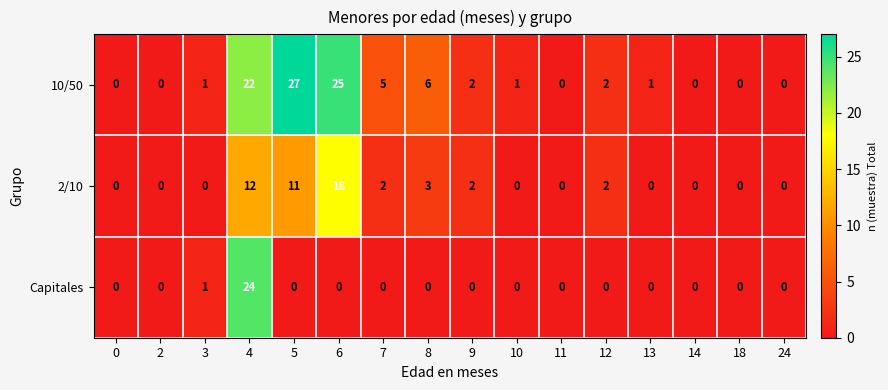

What is the approximate value of Capitales at 4?

24